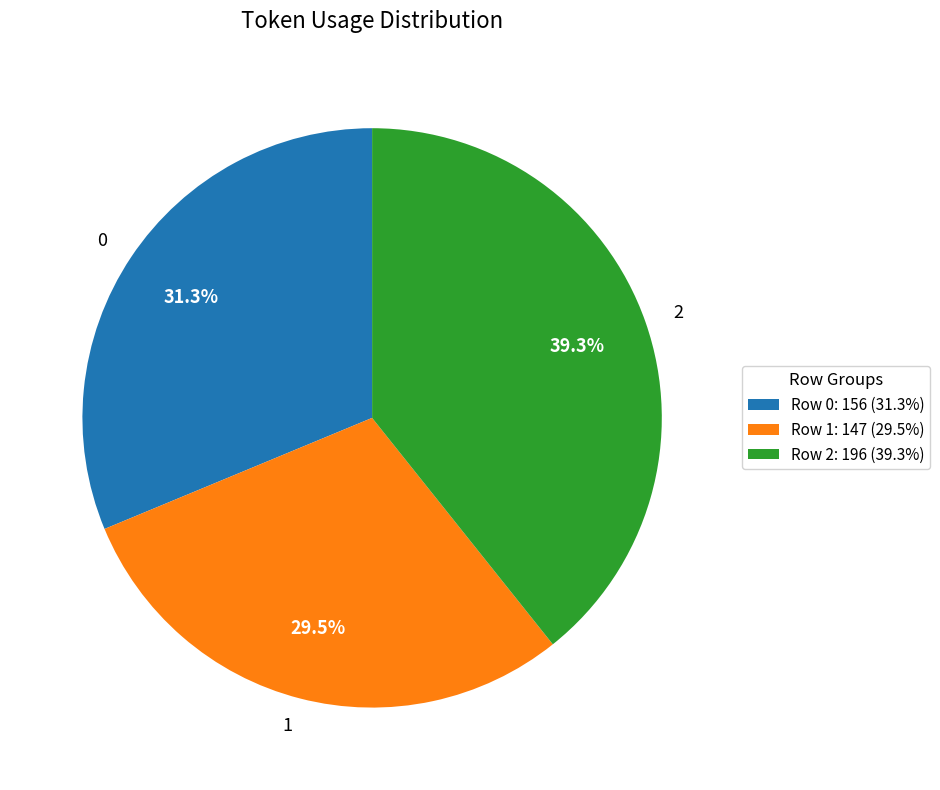

Which slice is the smallest?

1